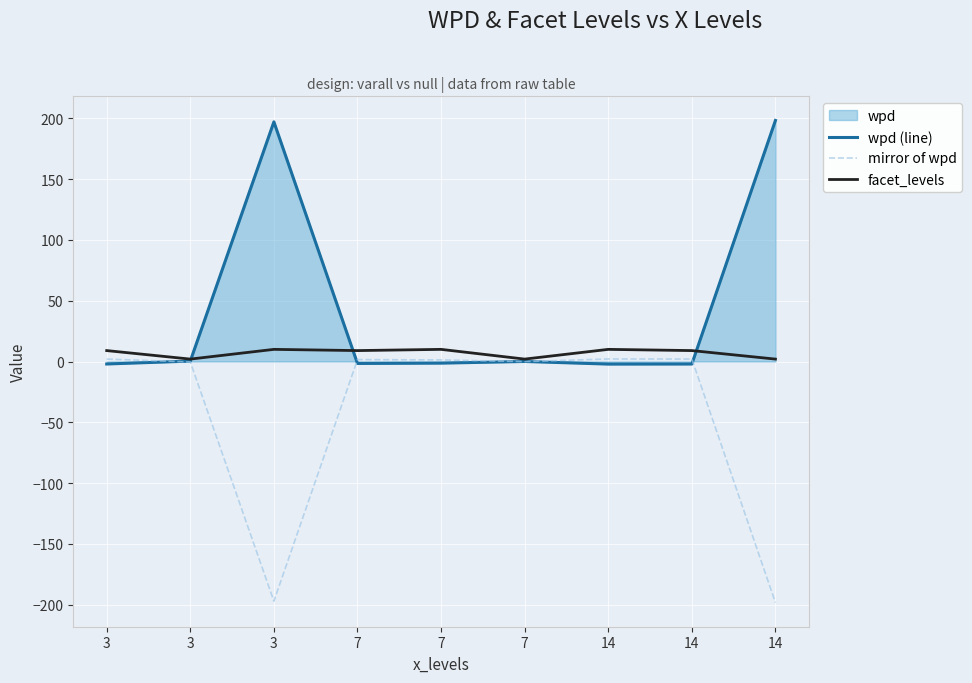

Between 7 and 7, which series saw the biggest shift?

facet_levels